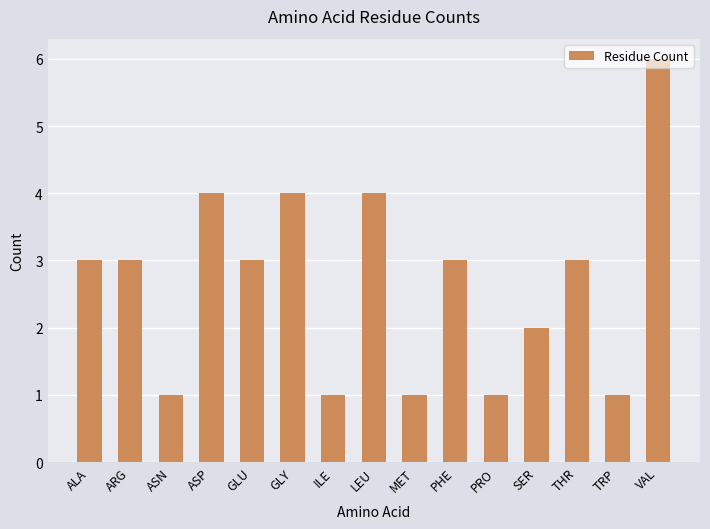

How many values are between 1 and 4?

14